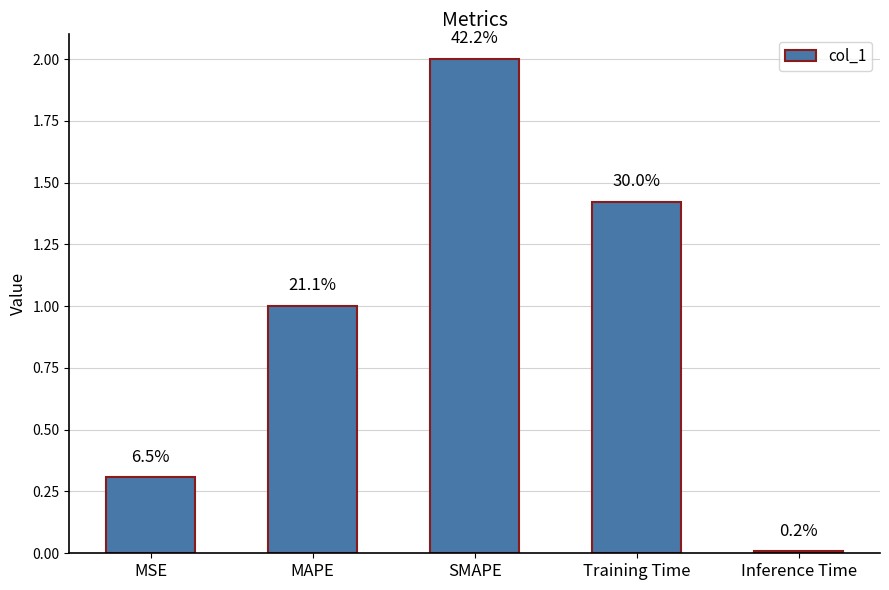

Which label corresponds to the largest value in the chart?

SMAPE